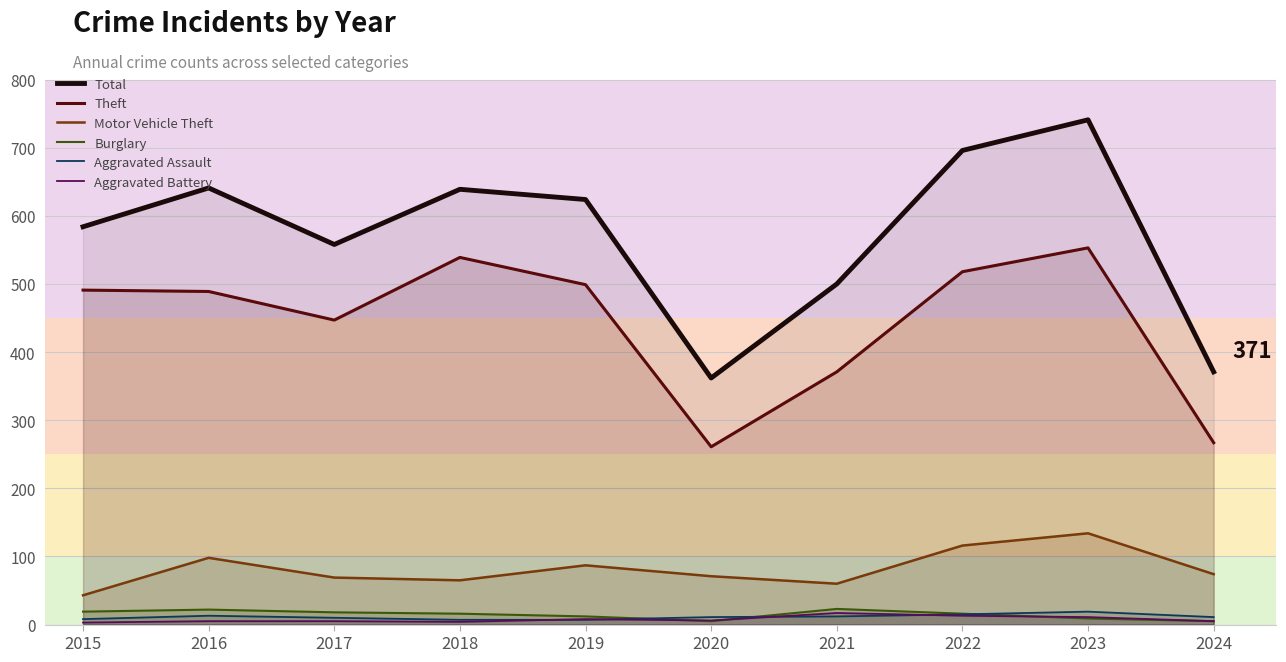

What is the sum of the Total values at 2022 and 2021?

1196